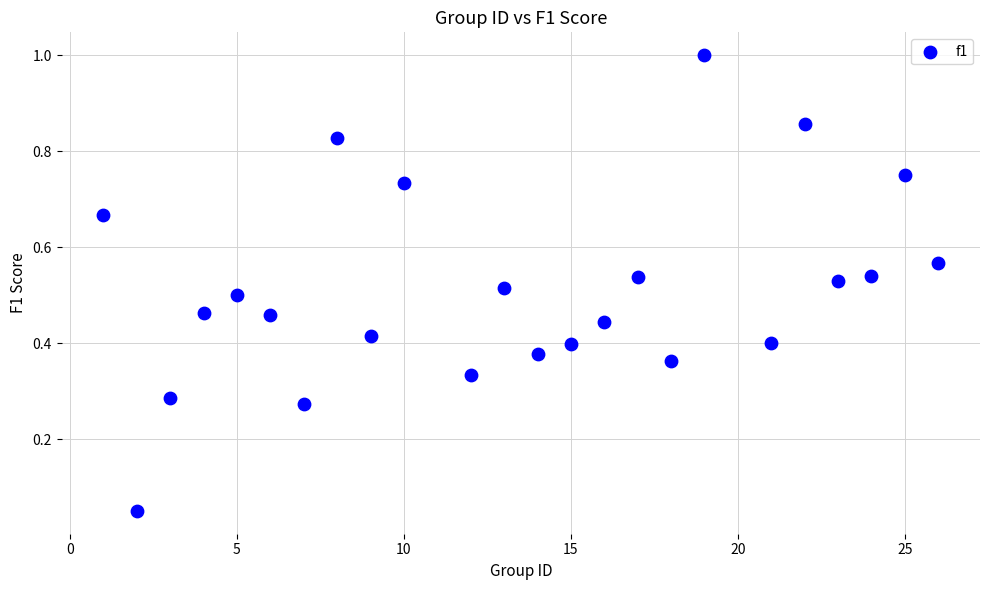

What is the range of X values (max minus min)?

25.0